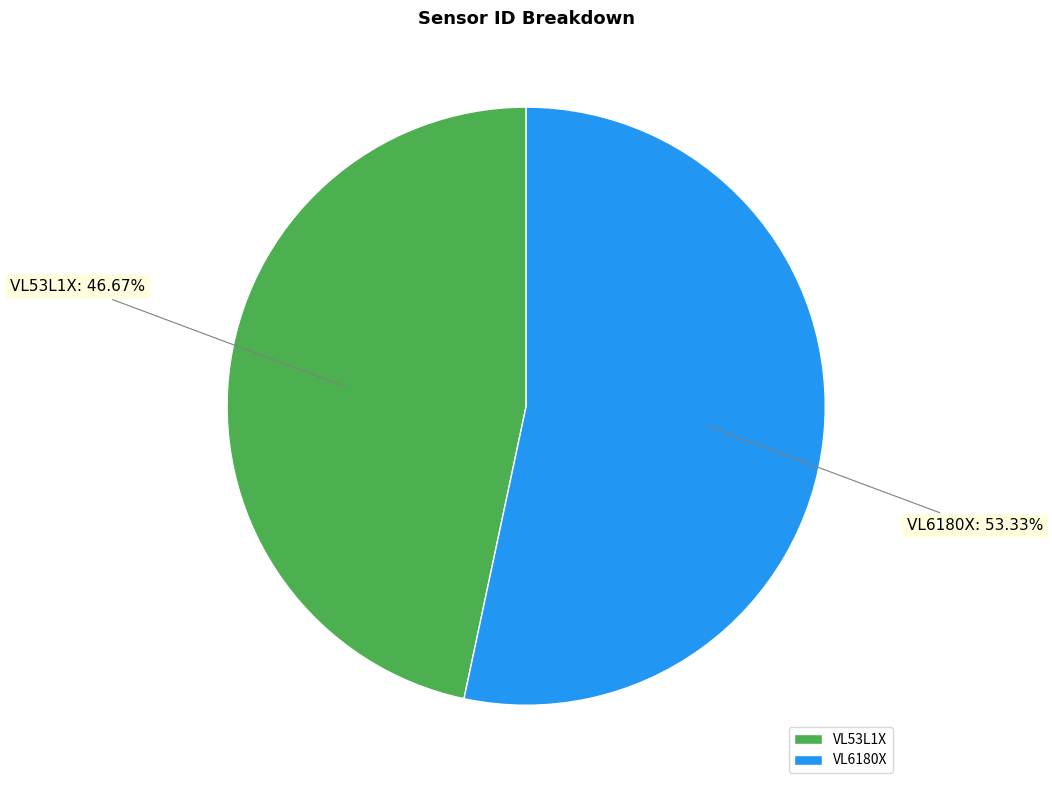

Which has a higher value, VL53L1X or VL6180X?

VL6180X